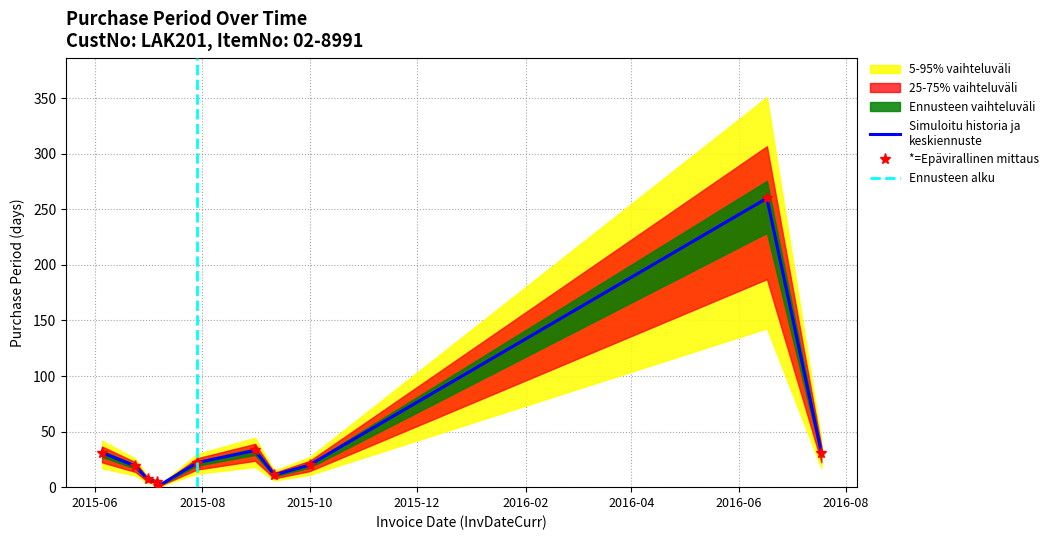

At which category does the data reach its first local valley?

2015-07-07